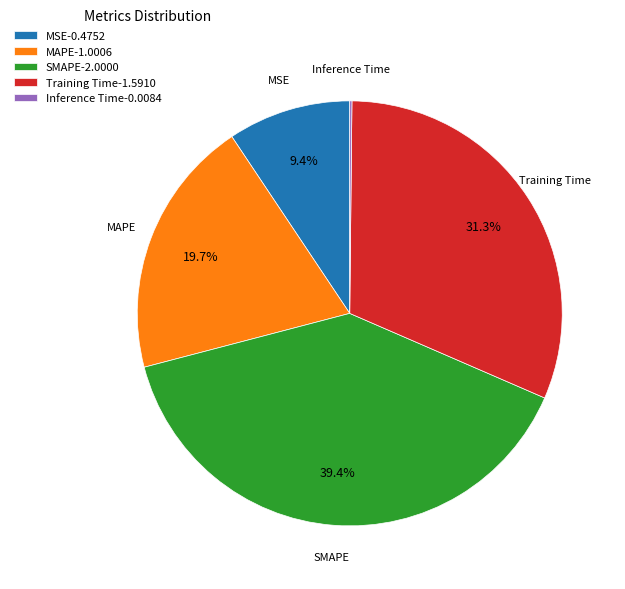

Does any single category account for the majority?

No